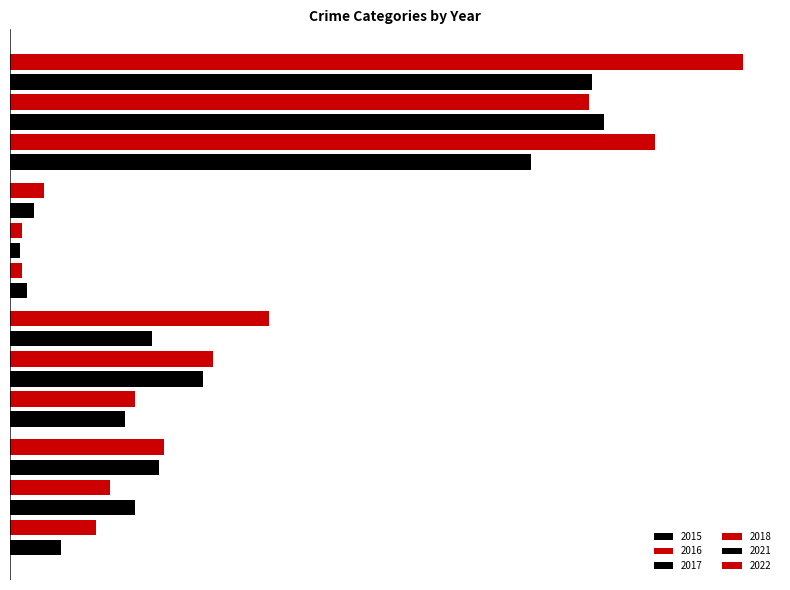

At which category is the sum across all series the highest?

Robbery